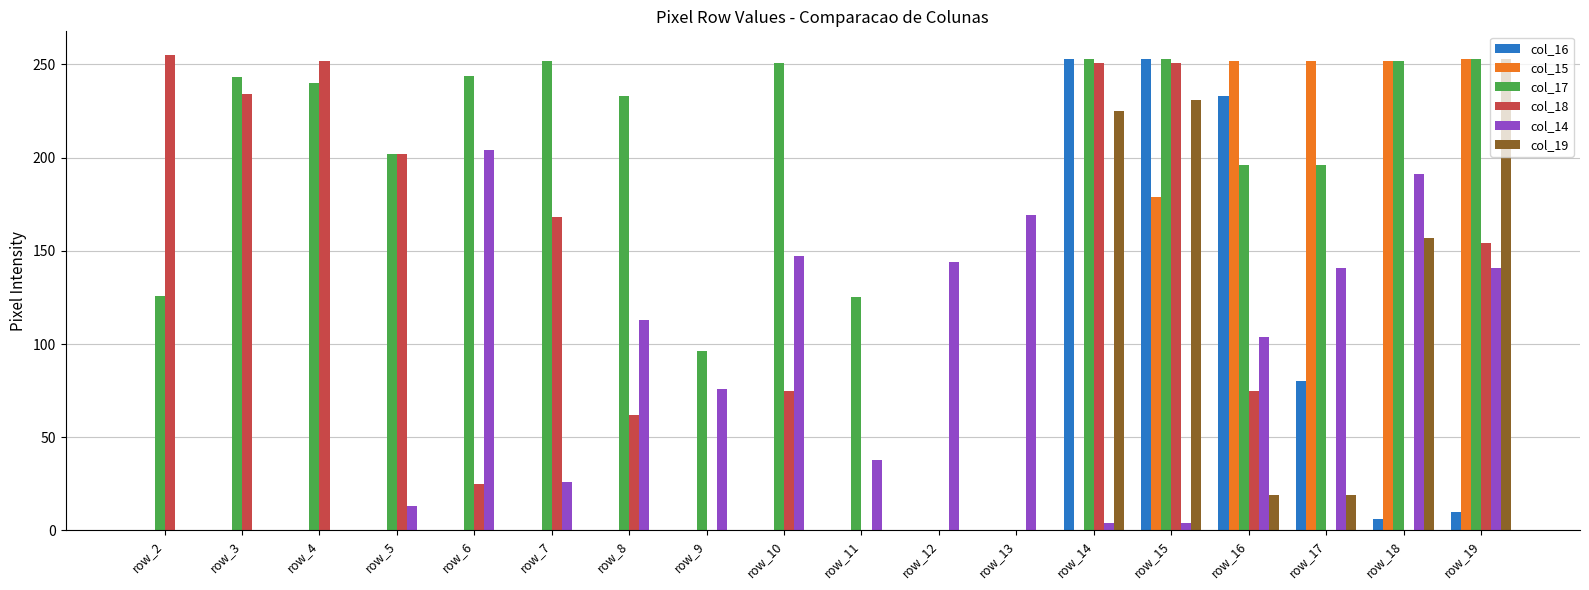

Between row_10 and row_16, which series saw the biggest shift?

col_15